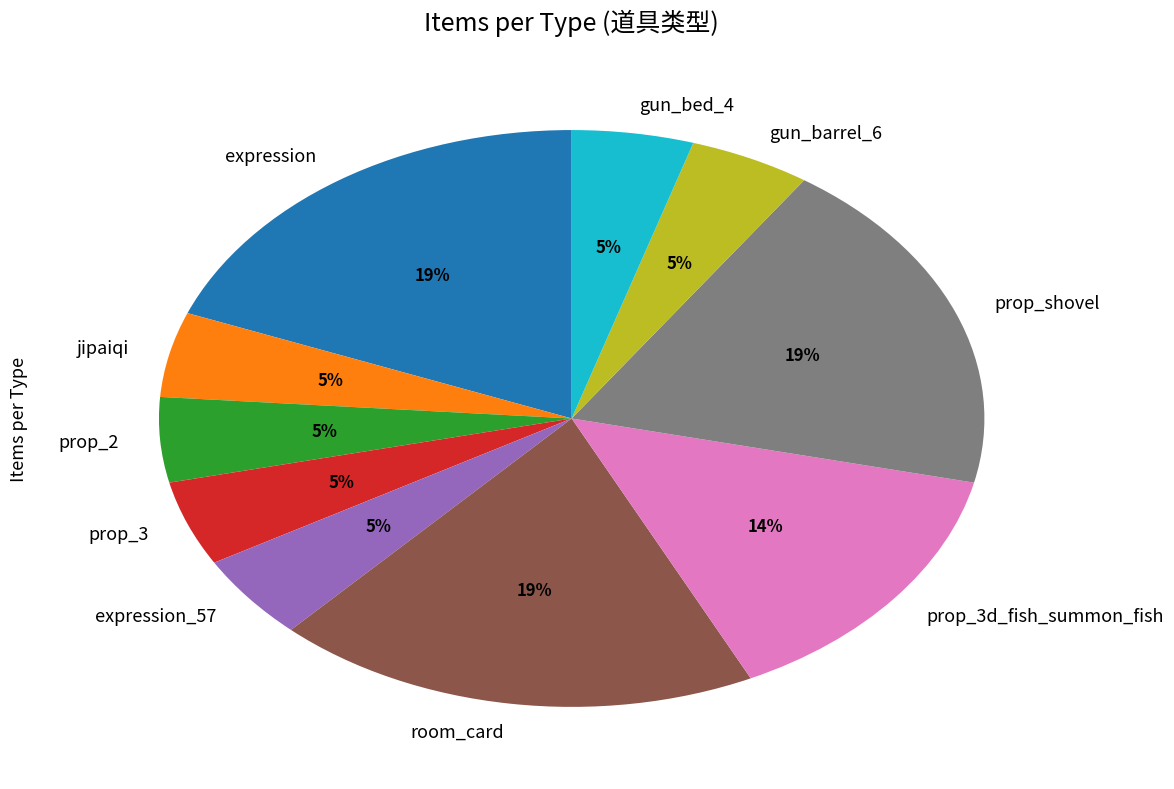

Do expression_57 and jipaiqi together represent more than half of the pie?

No